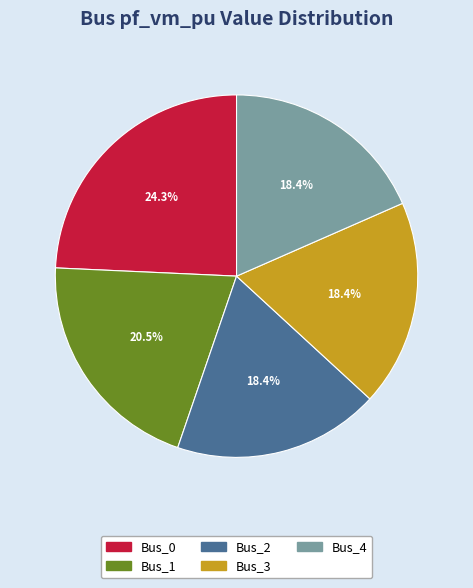

Does Bus_4 represent more than half of the total?

No